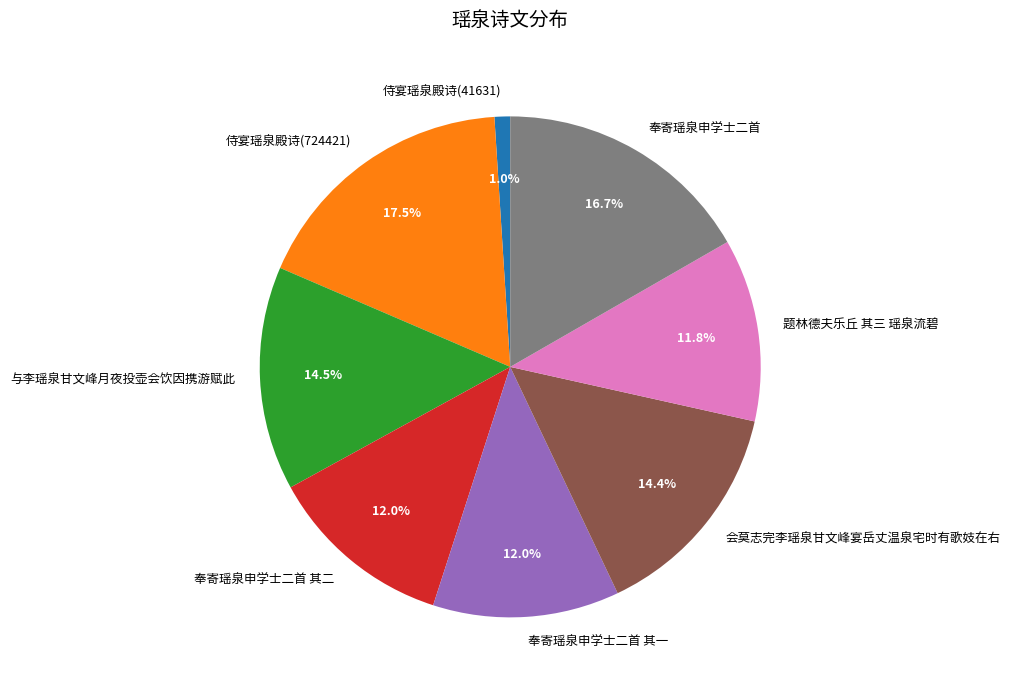

Does any single category account for the majority?

No